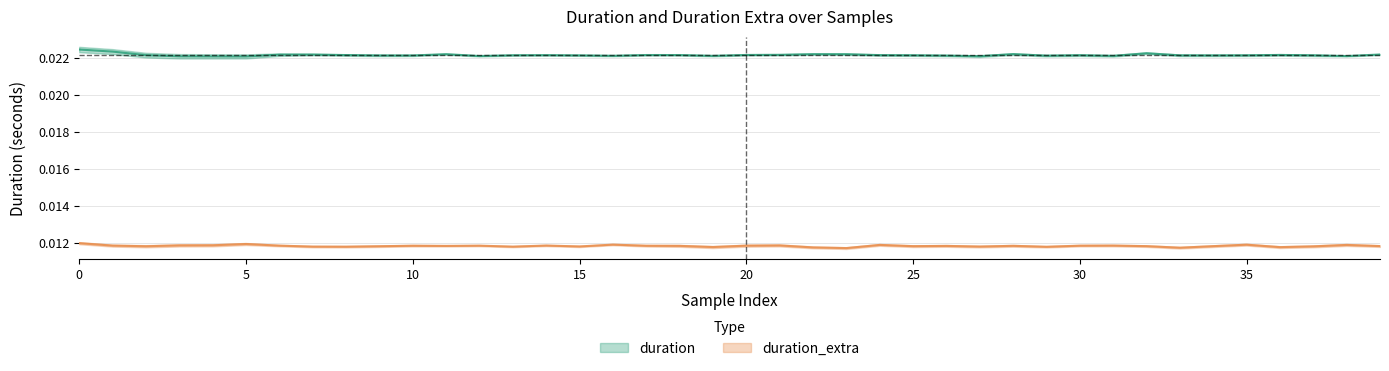

Is this an area chart (filled region under the line)?

No